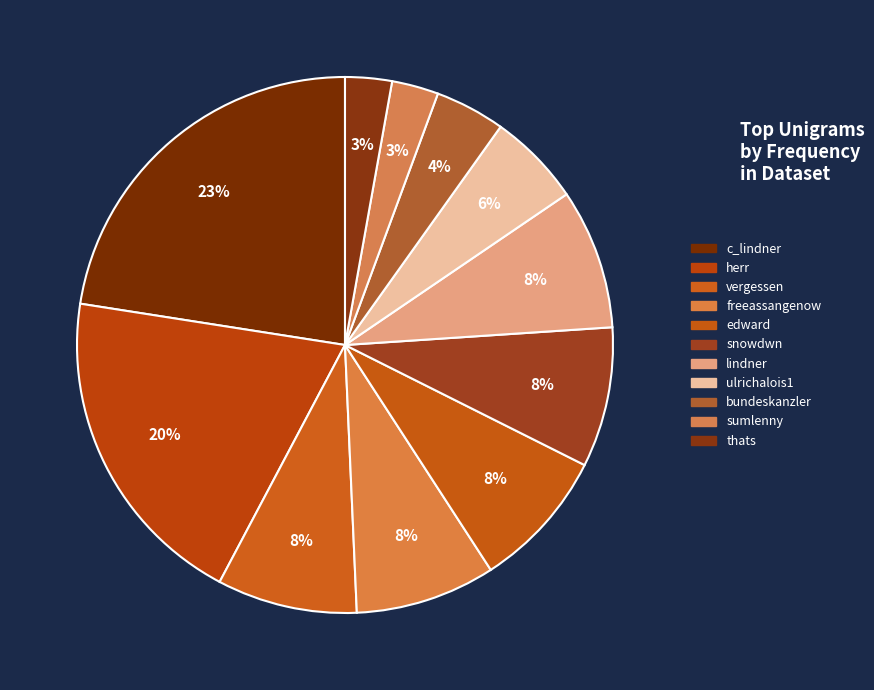

Does any single category account for the majority?

No